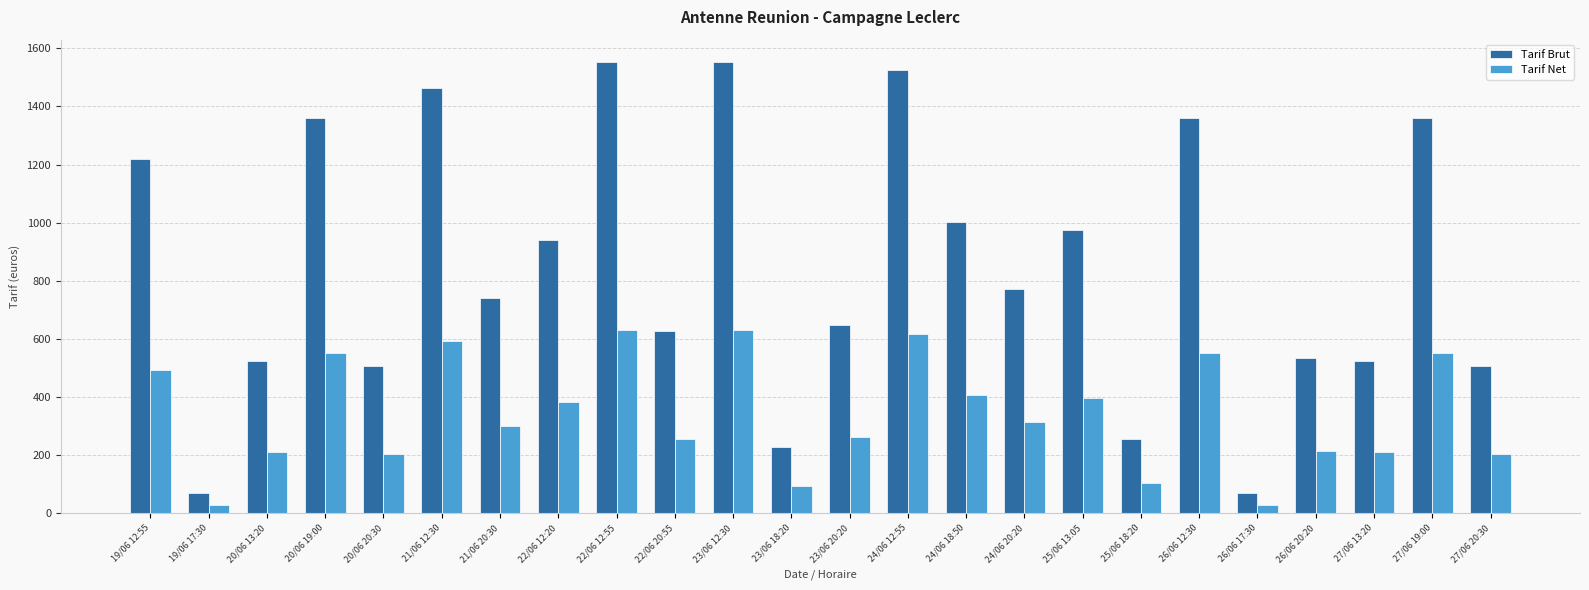

What is the difference between the Tarif Net values at 25/06 13:05 and 21/06 20:30?

95